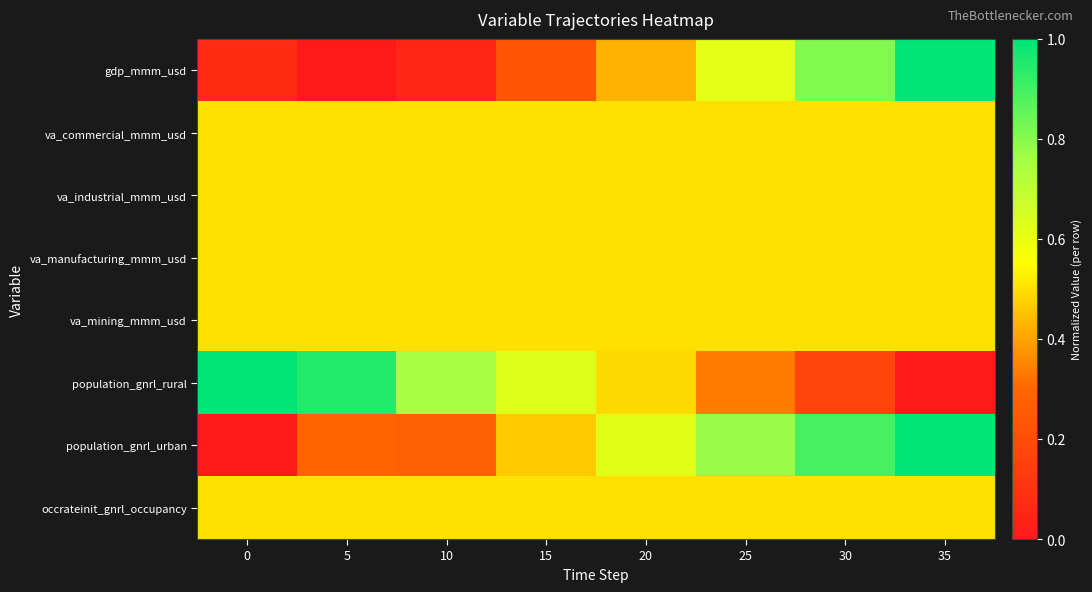

How many categories are shown in the chart?

8